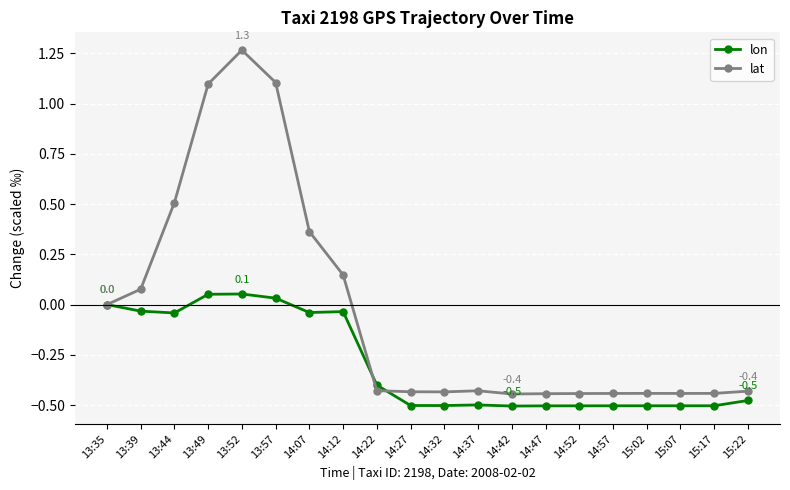

What is the label of the 16th point from the left?

14:57